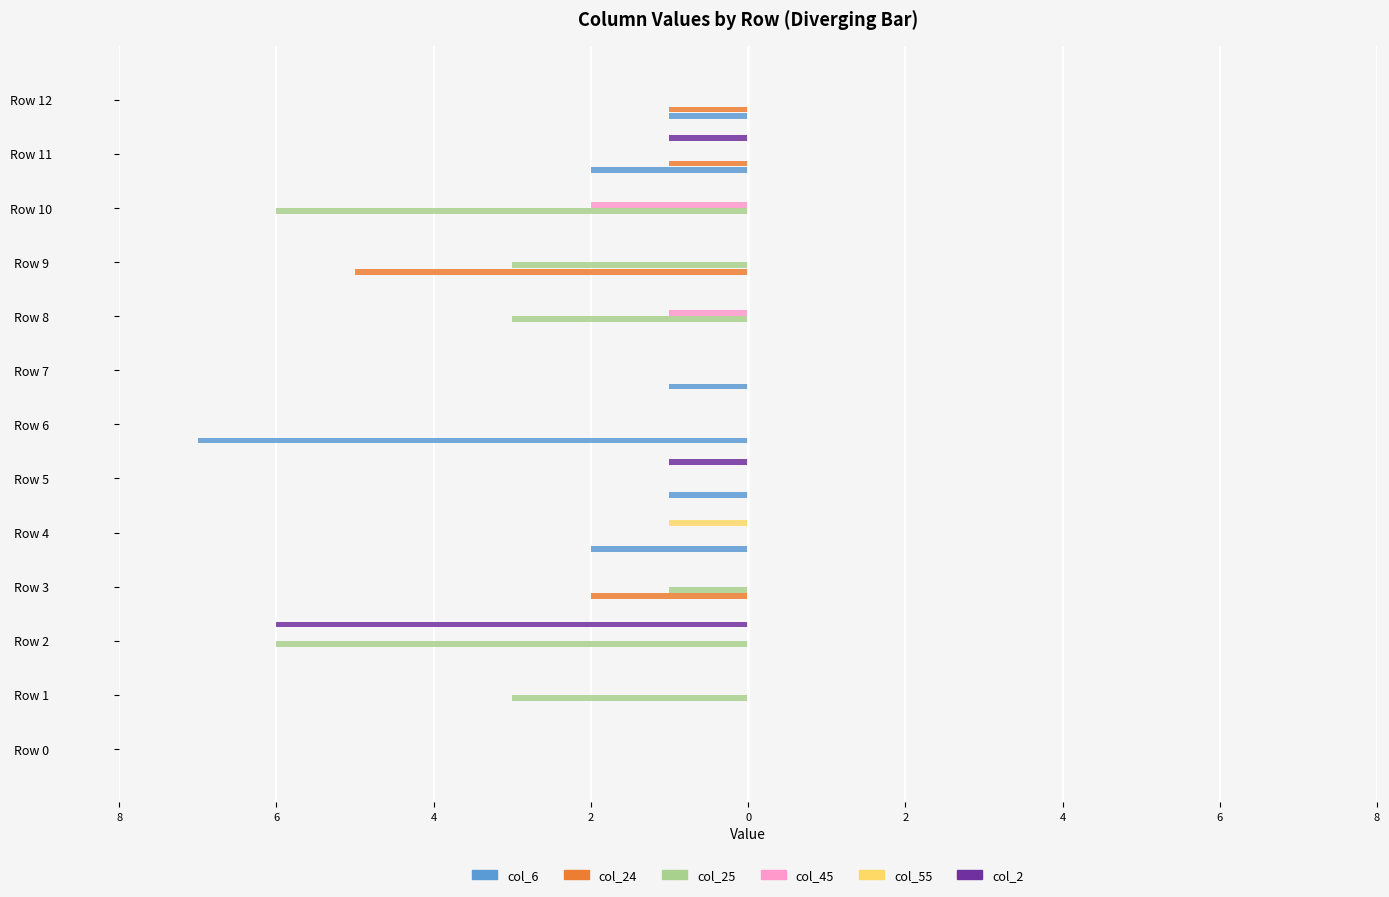

What are all the series names shown in the legend?

col_6, col_24, col_25, col_45, col_55, col_2